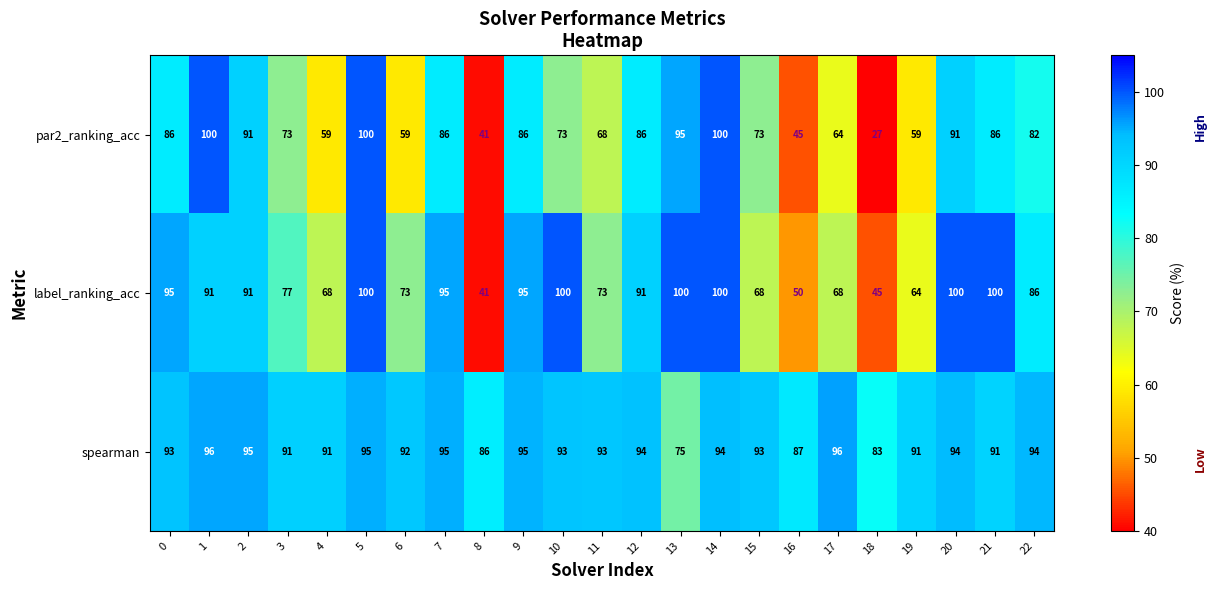

At which category is the sum across all series the highest?

5